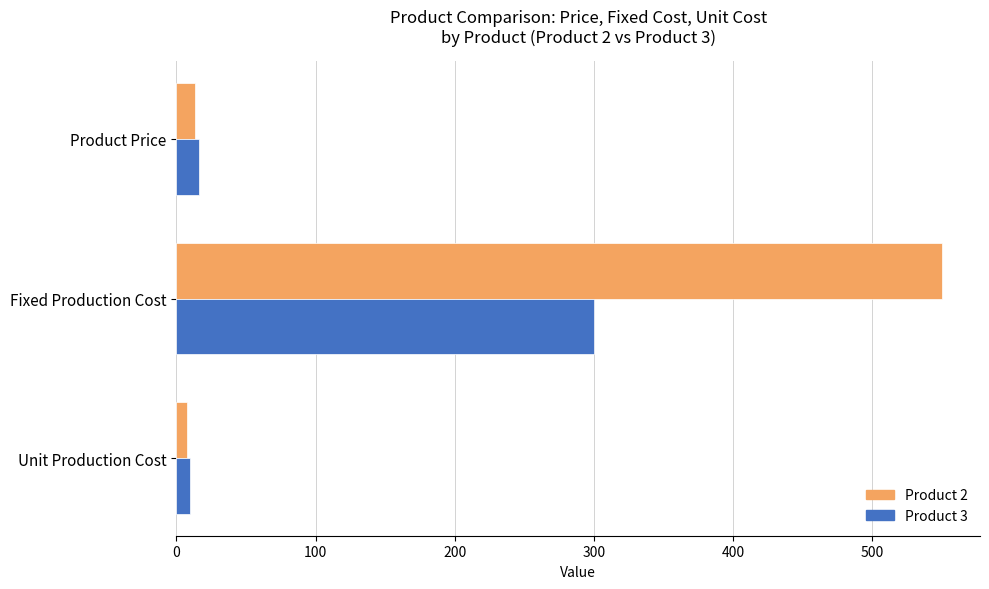

What is the total value across all series at Fixed Production Cost?

850.0